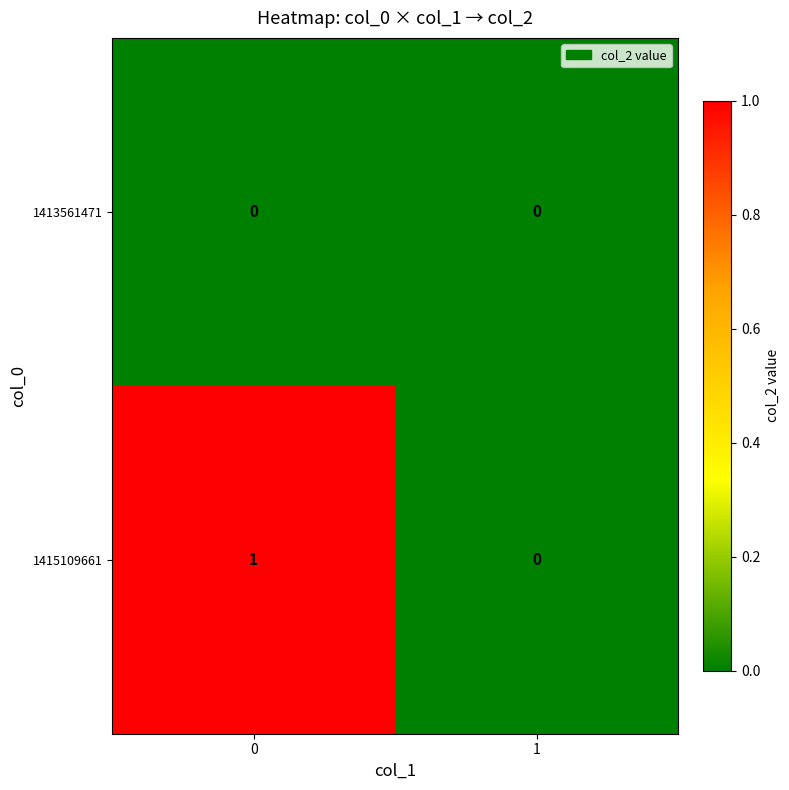

Which series has the largest total across all categories?

1415109661